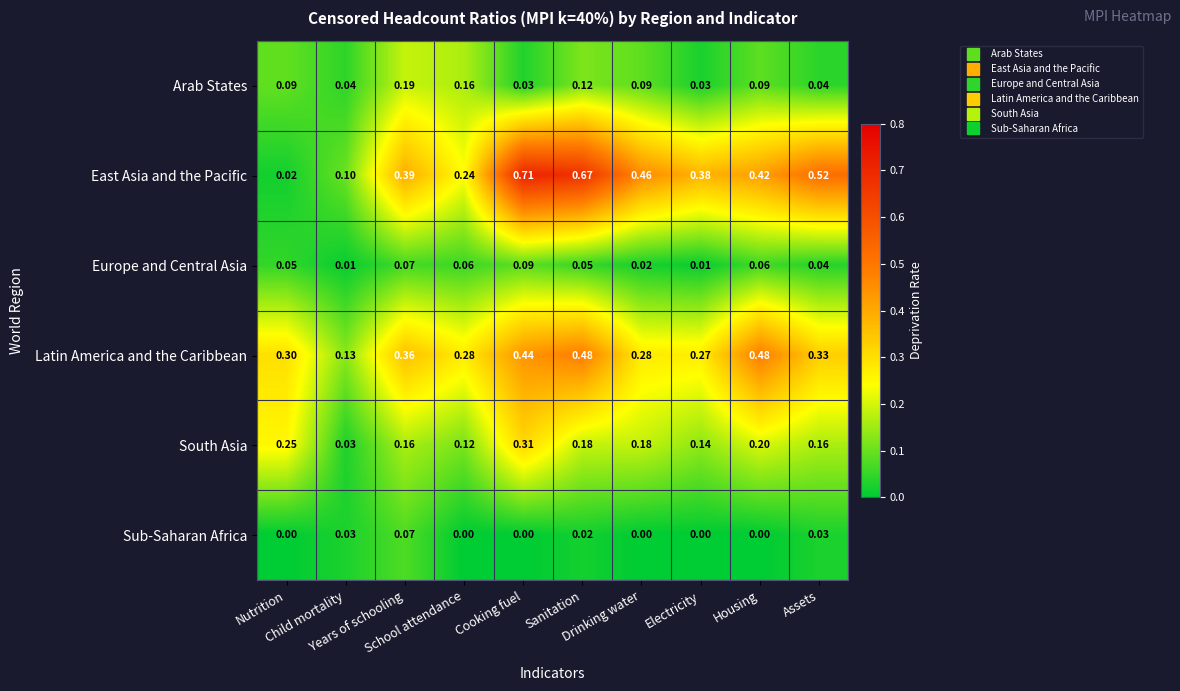

Rank the series at School attendance from lowest to highest value.

Sub-Saharan Africa, Europe and Central Asia, South Asia, Arab States, East Asia and the Pacific, Latin America and the Caribbean